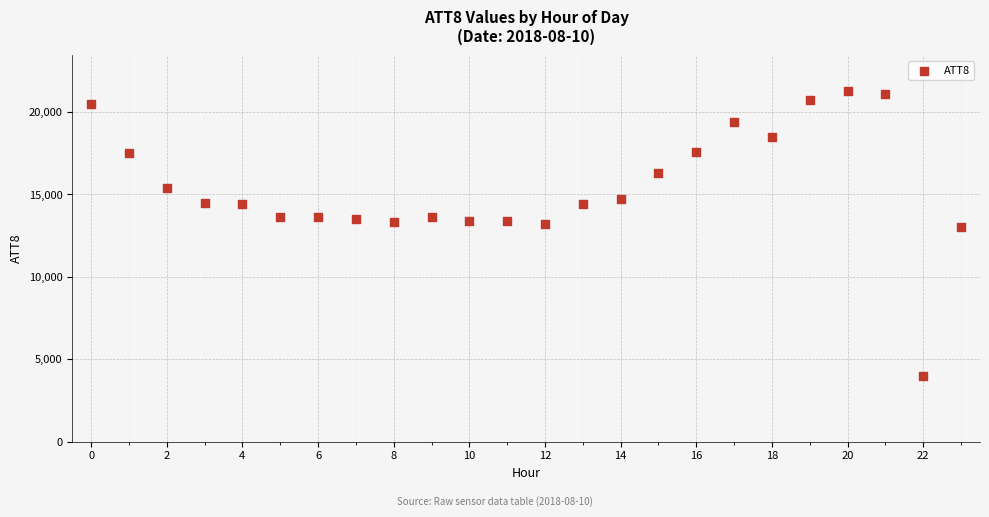

What is the range of Y values (max minus min)?

17300